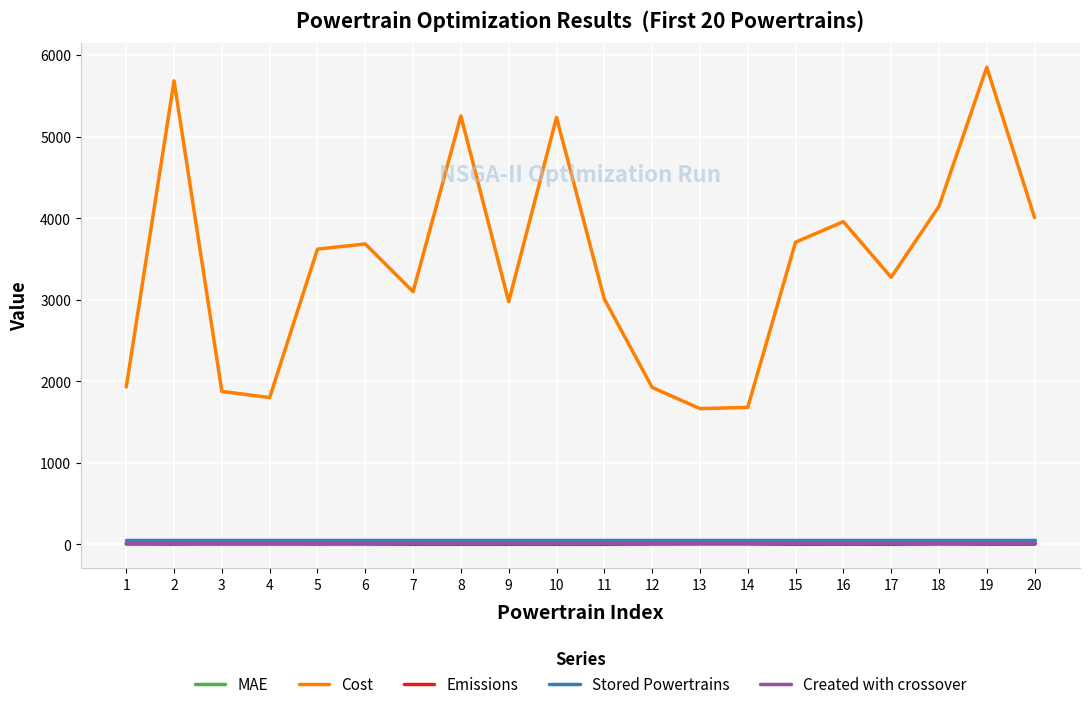

True or false: MAE has more than 2 interior local peaks.

True